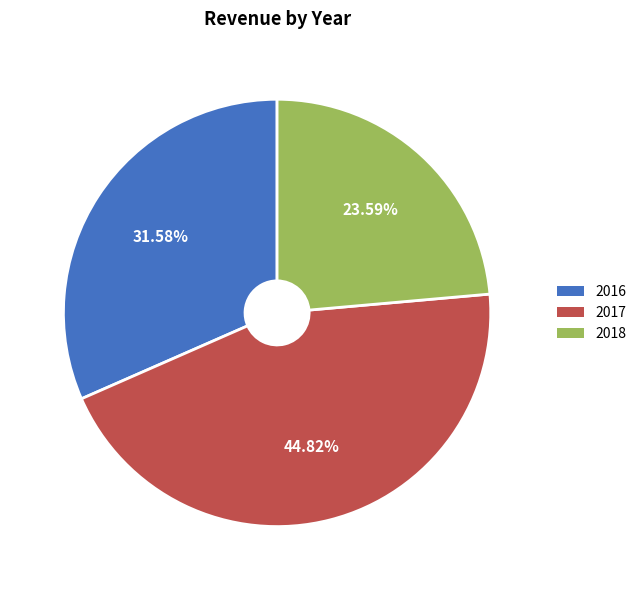

Is 2016 the majority of the pie?

No